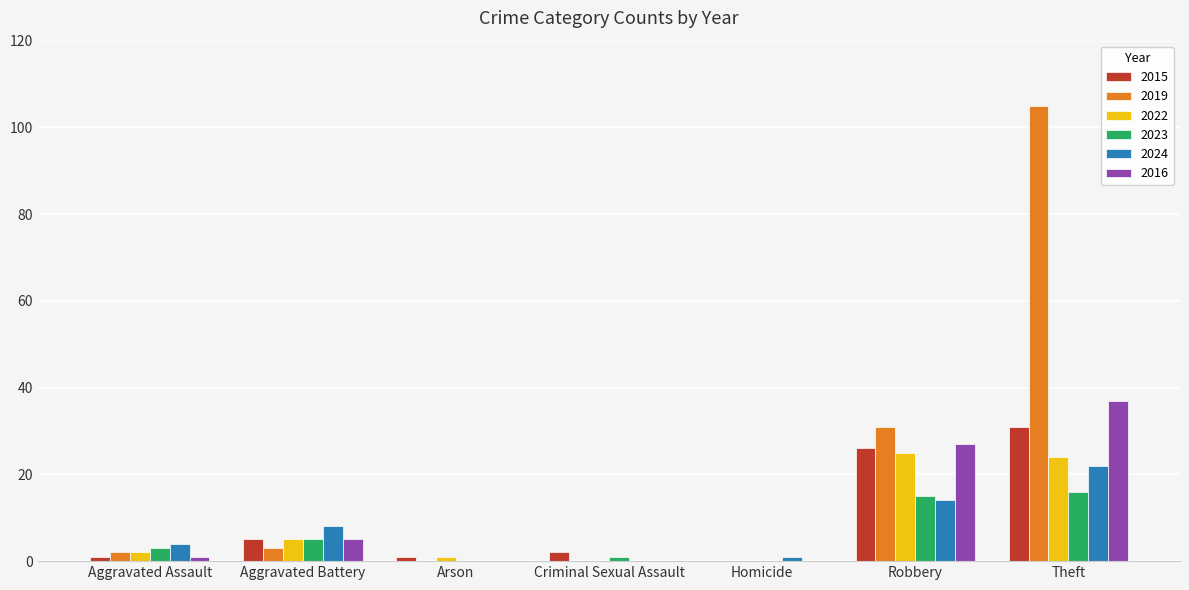

Which series has the largest total across all categories?

2019